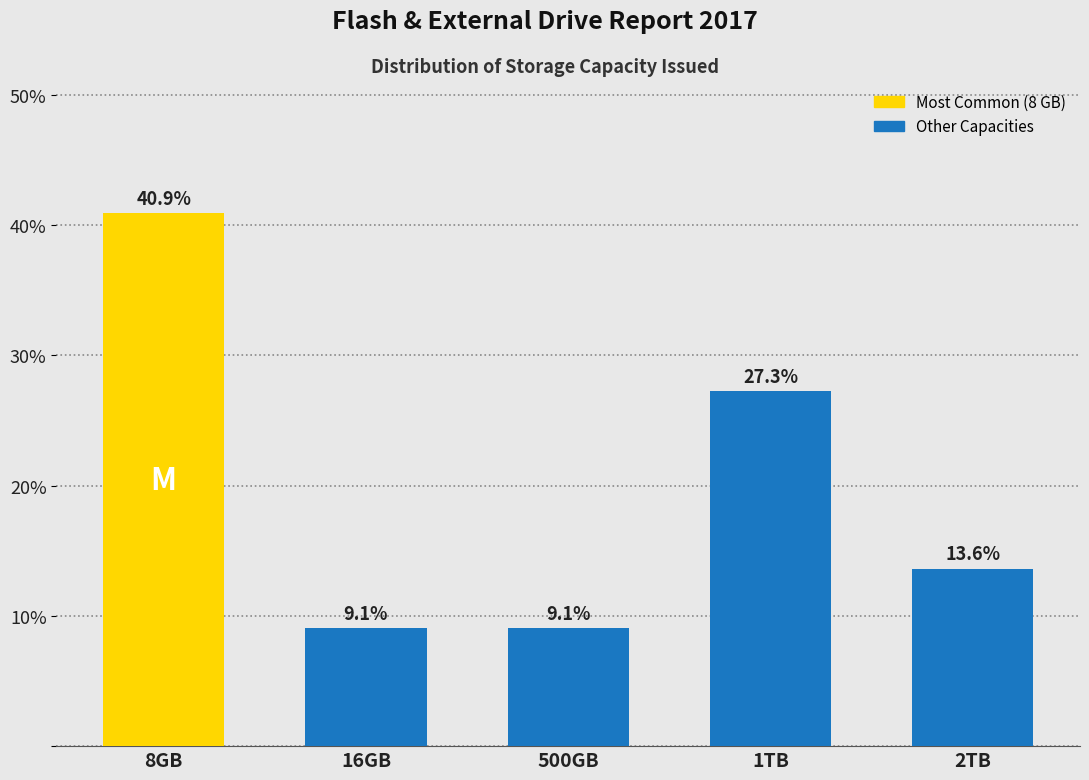

Reading left to right, extract all data points from this chart.

40.9	9.1	9.1	27.3	13.6